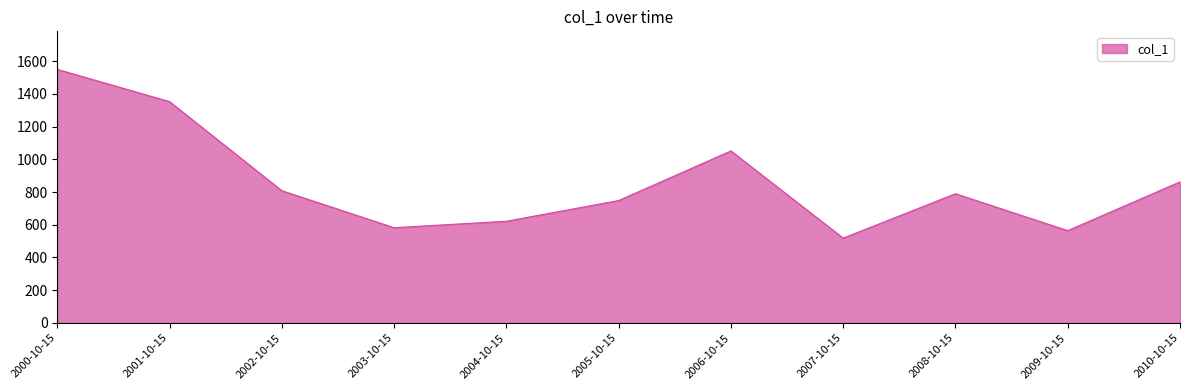

Reading right to left, extract all data points from this chart.

862.0	563.9	789.7	518.2	1051.2	747.9	621.4	581.9	808.0	1352.4	1549.8